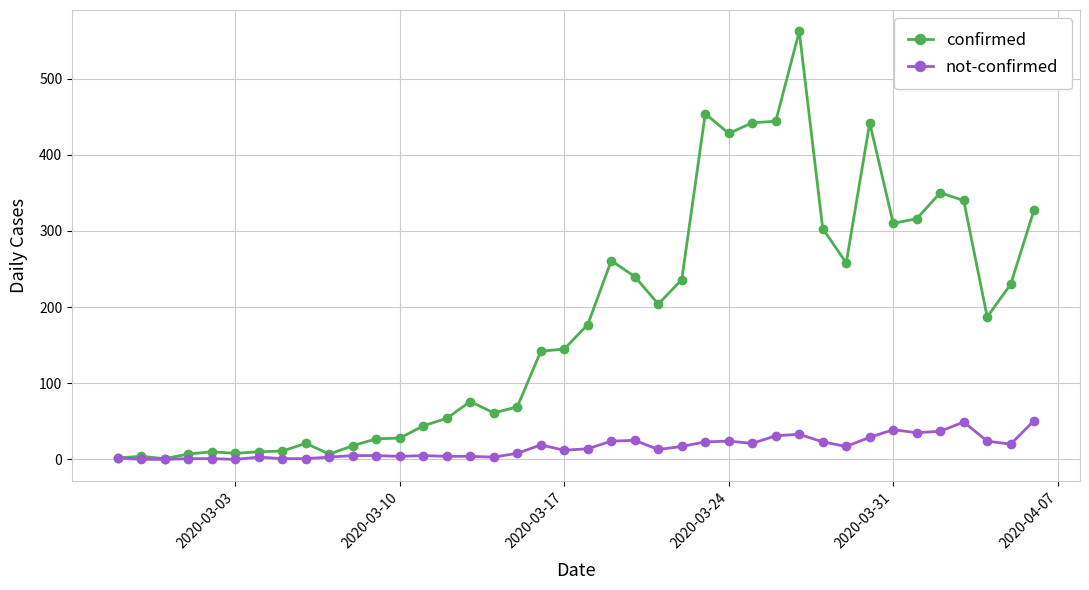

What is the difference between the maximum and minimum values in the confirmed series?

561